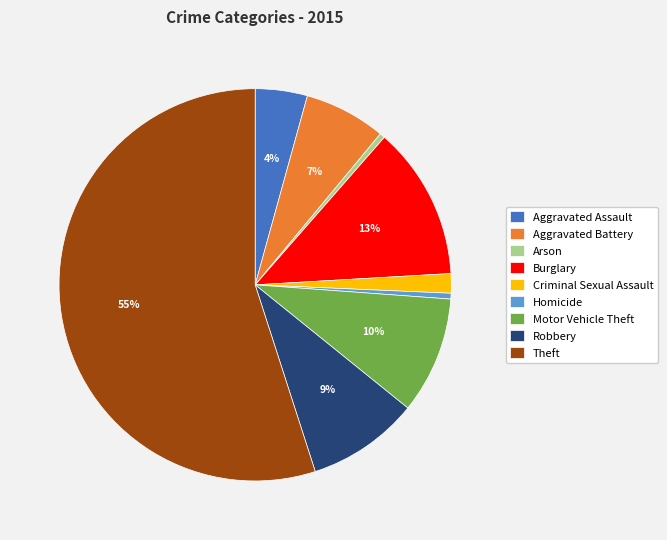

Does any single category account for the majority?

Yes